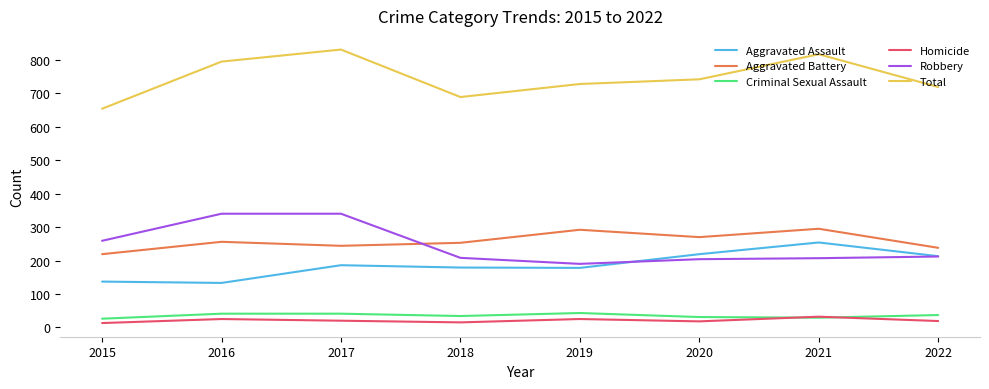

How many values in the Aggravated Assault series are below 186?

4